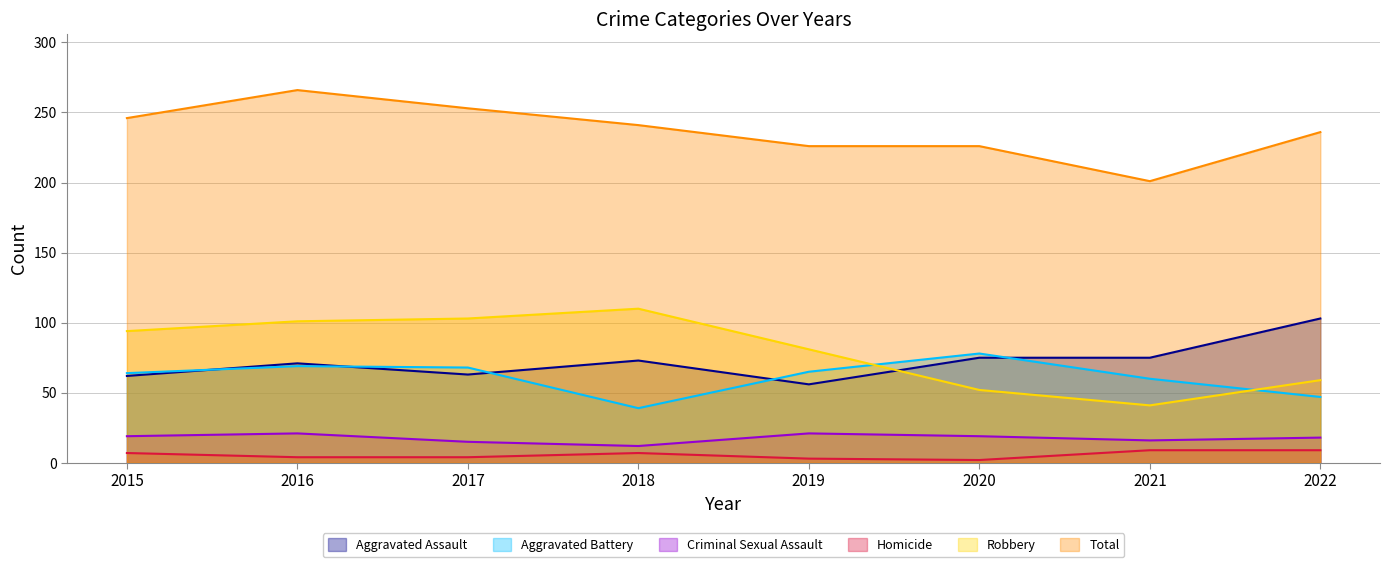

In Aggravated Assault, how many points are higher than both neighbors (excluding endpoints)?

2